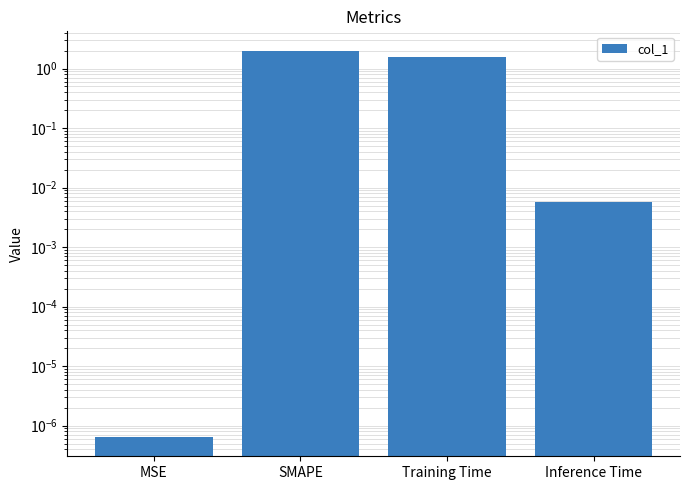

Read the value at Training Time.

1.6